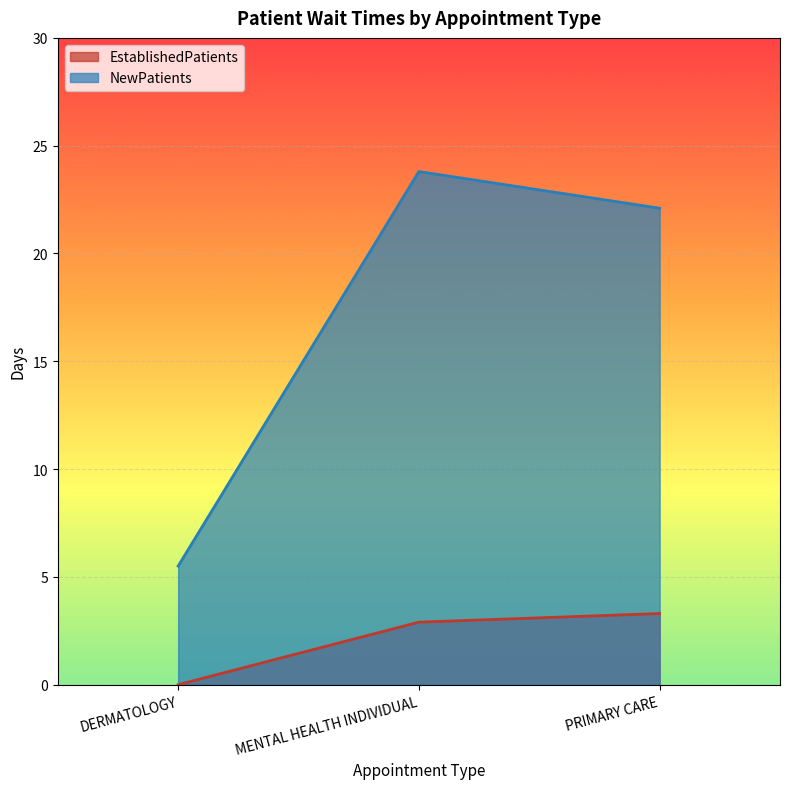

Is it true that NewPatients equals 8.8 at DERMATOLOGY?

False